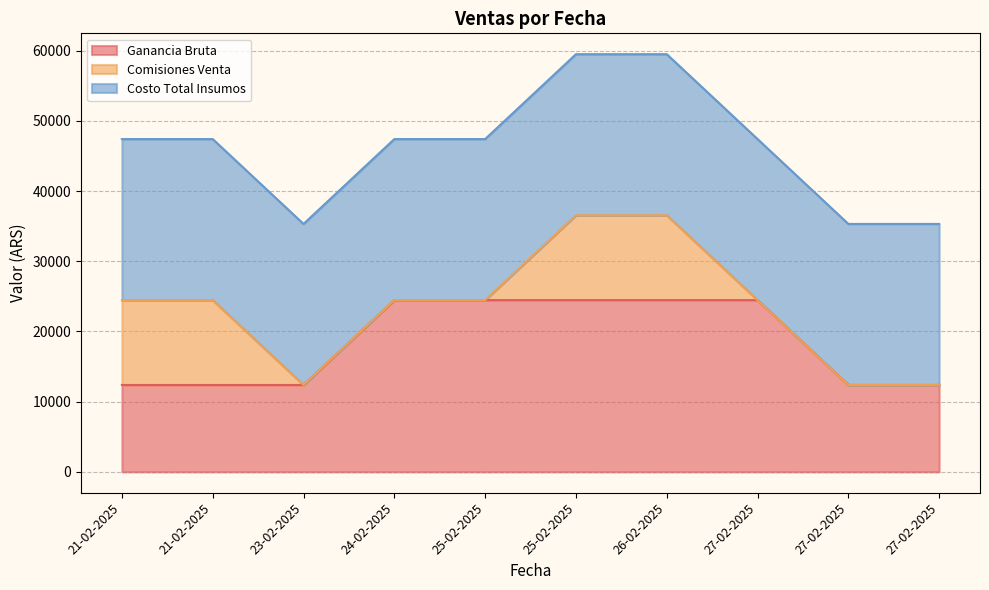

Between 21-02-2025 and 23-02-2025, which series saw the biggest shift?

Comisiones Venta